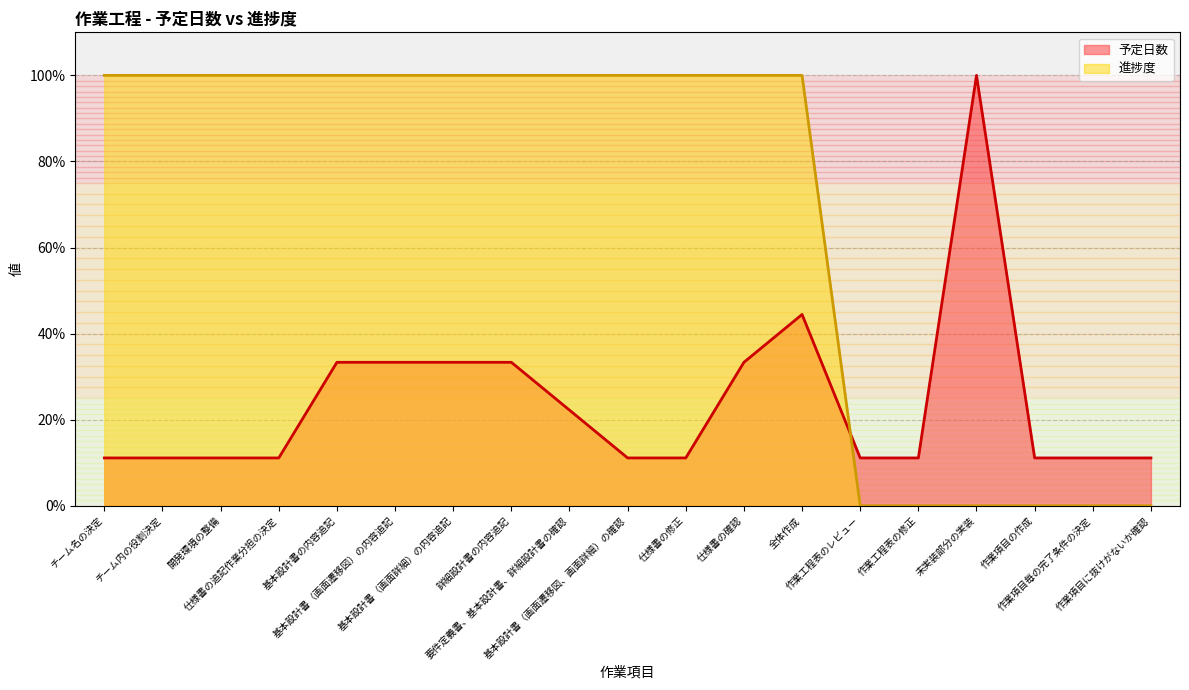

True or false: 進捗度 and 予定日数 cross at least once.

True